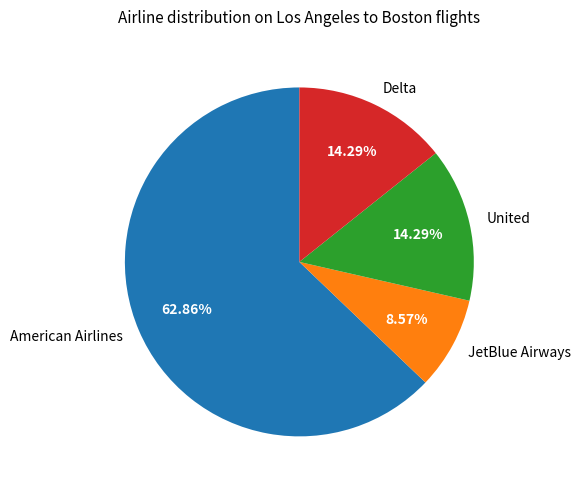

Is there a majority slice in this chart?

Yes